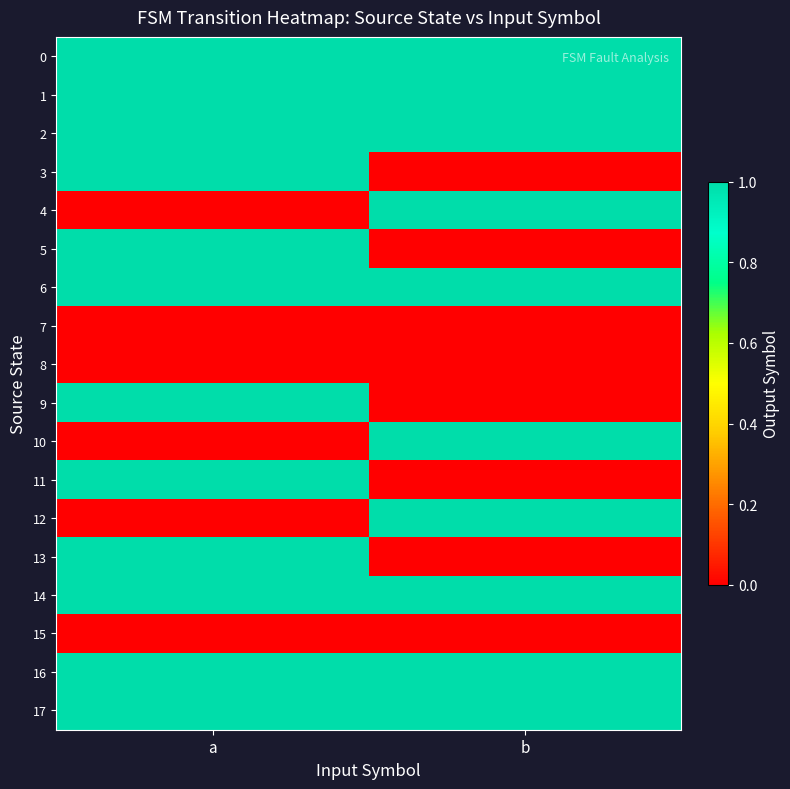

What is the total value across all series at b?

10